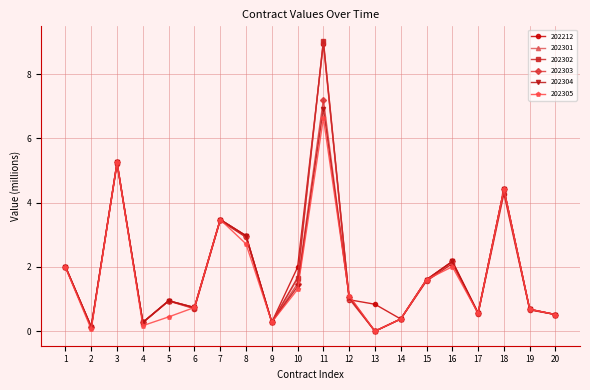

How many distinct data groups are displayed?

6